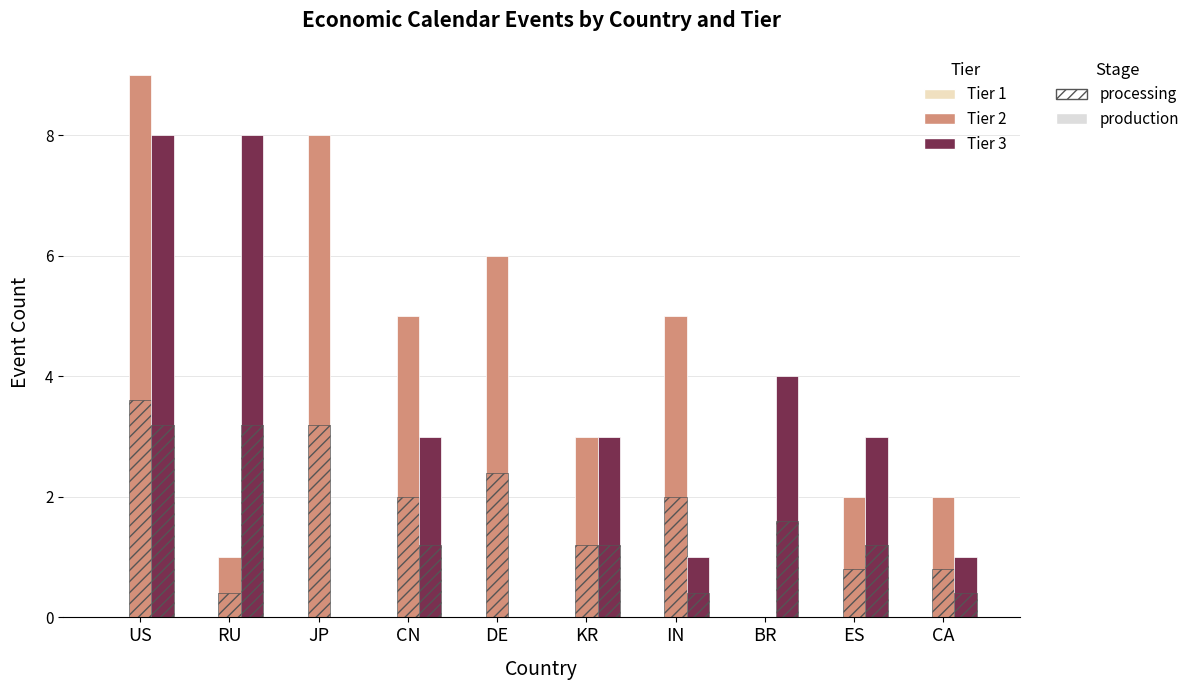

List the series in order of their overall mean, lowest first.

Tier 1, Tier 3, Tier 2